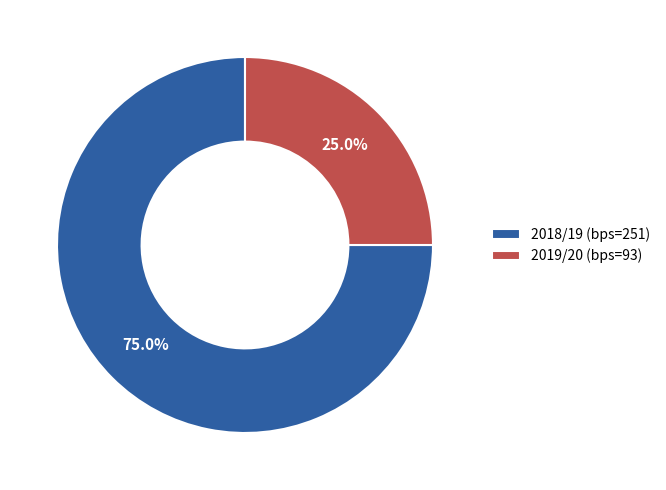

Approximately how many times larger is the value at 2019/20 (bps=93) compared to 2018/19 (bps=251)?

0.3